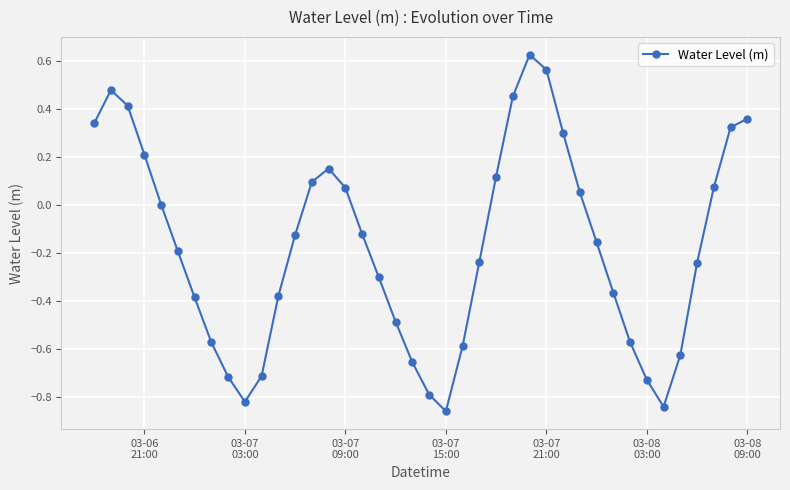

True or false: there are more than 1 points higher than both neighbors.

True